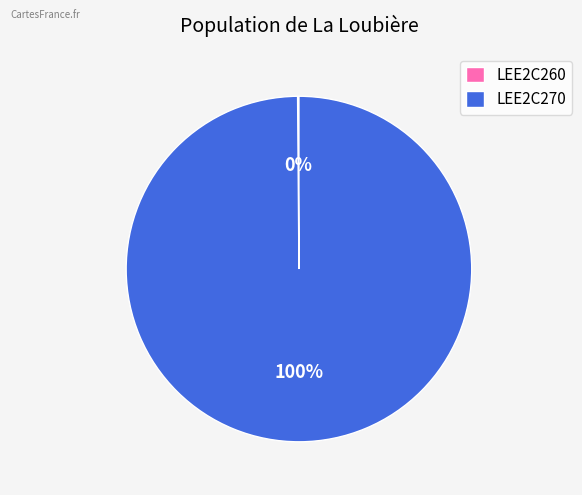

Is it true that LEE2C270 is 88% of the pie?

False